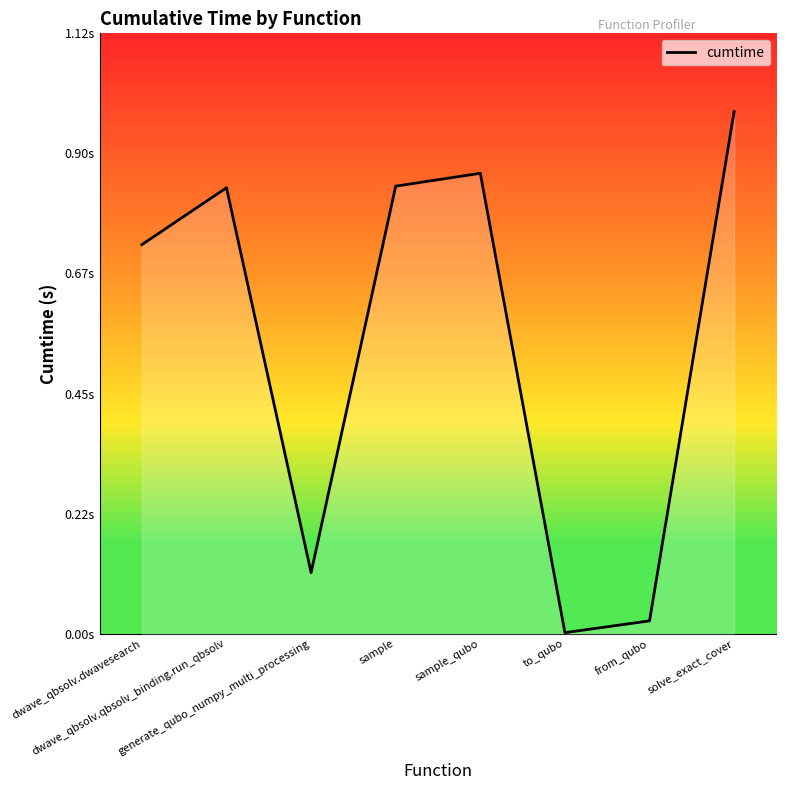

Does the chart have visible grid lines?

No